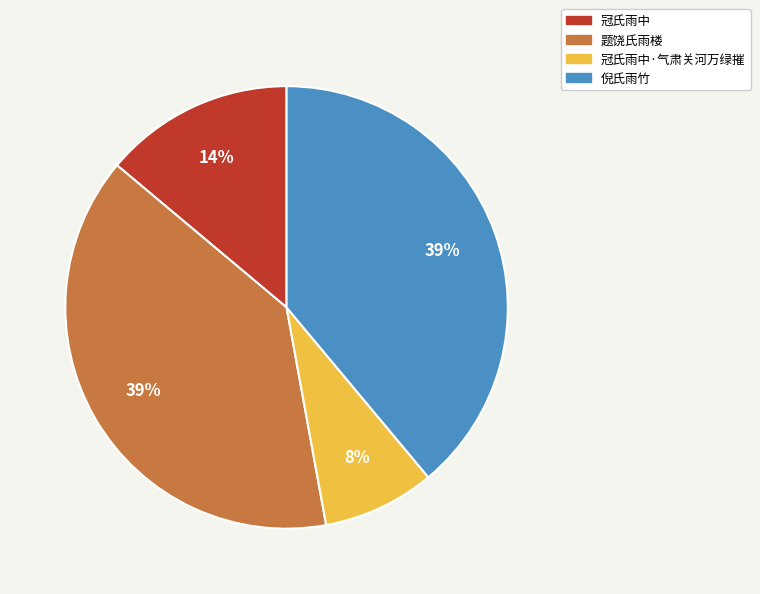

How many slices are in this pie chart?

4